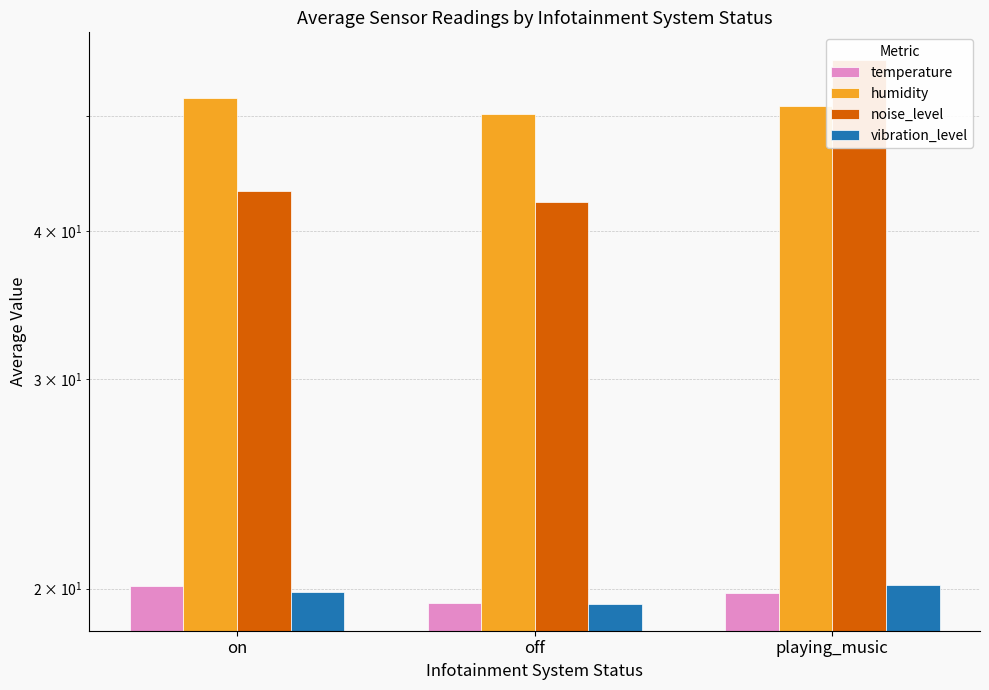

What position from the left is off?

2